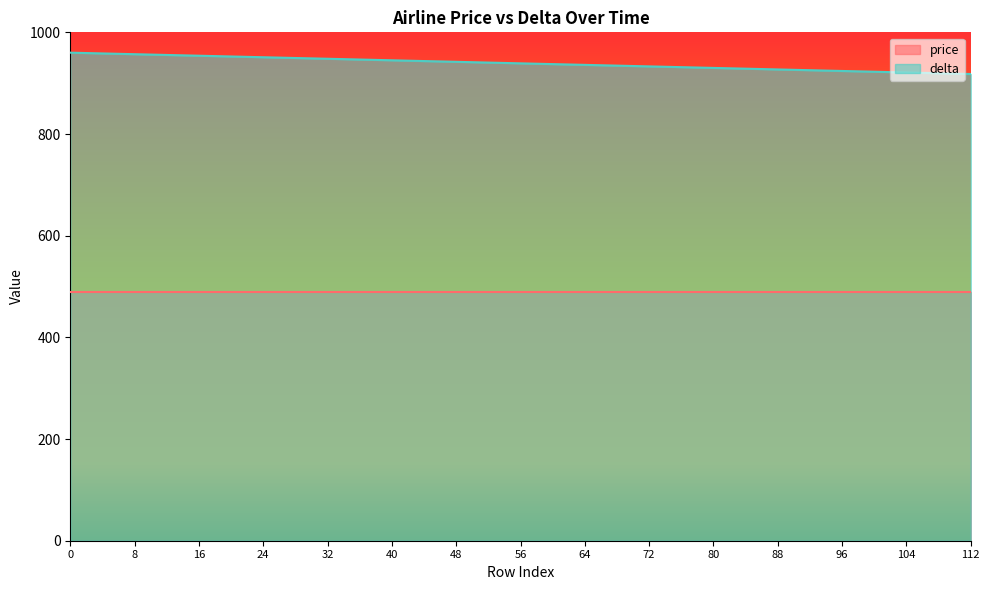

How many data points does each series have?

15